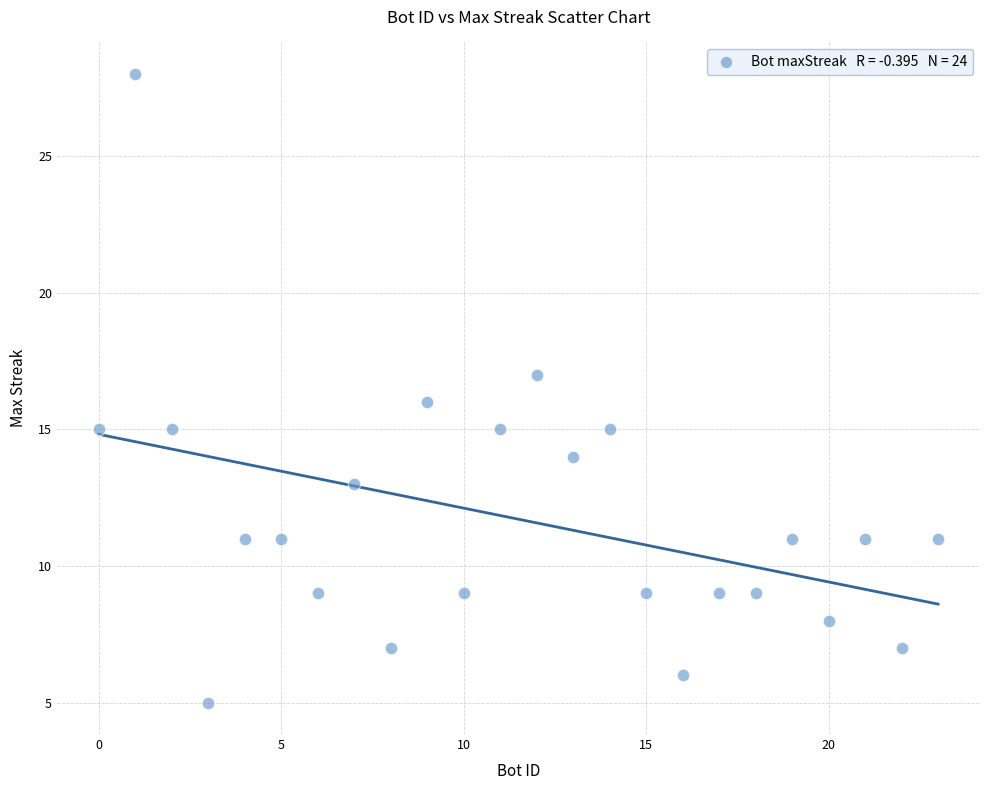

What is the range of X values (max minus min)?

23